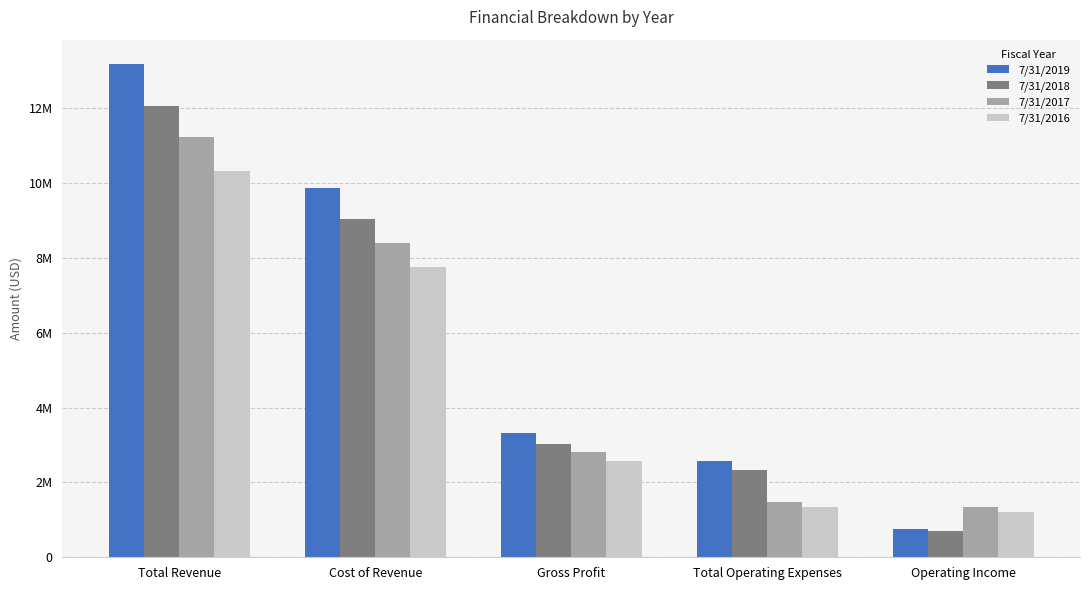

Between Cost of Revenue and Total Revenue, which is larger?

Total Revenue